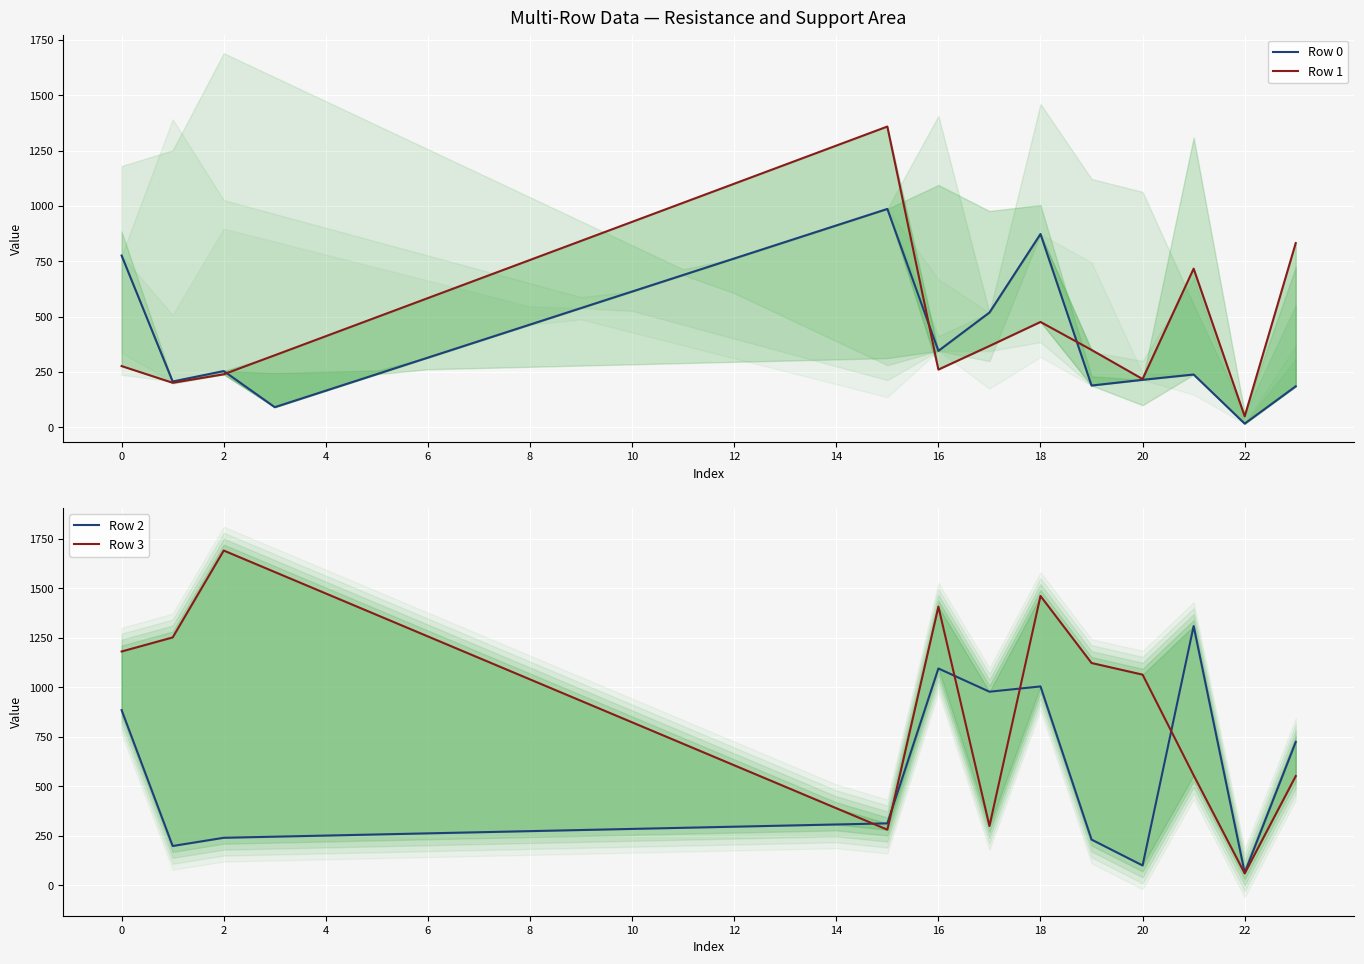

What is the minimum value shown in the chart?

16.9